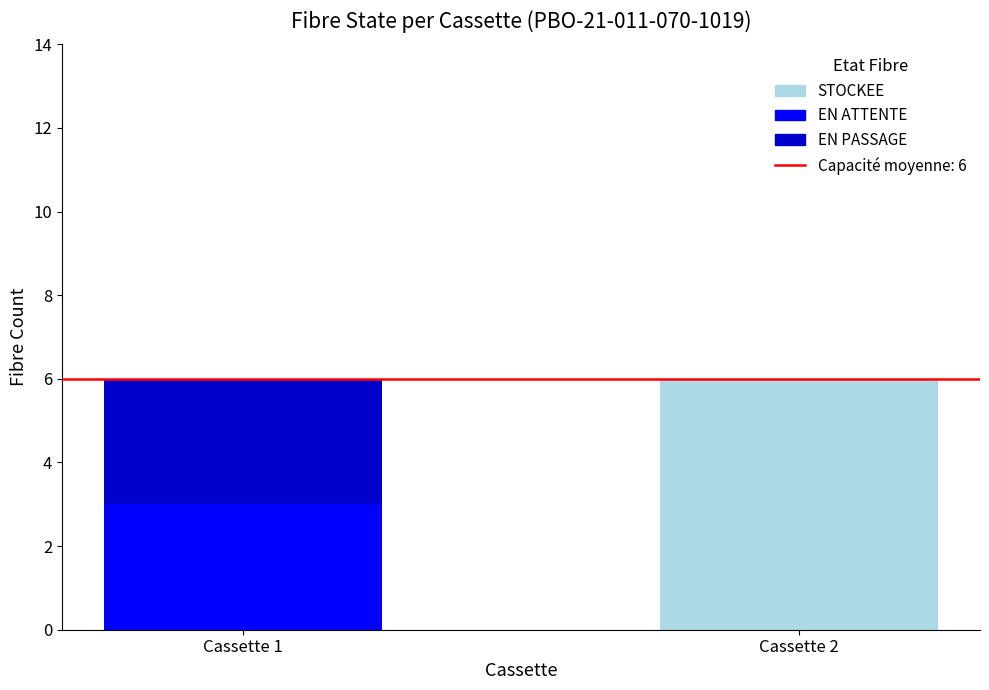

What is the sum of the STOCKEE values at Cassette 2 and Cassette 1?

6